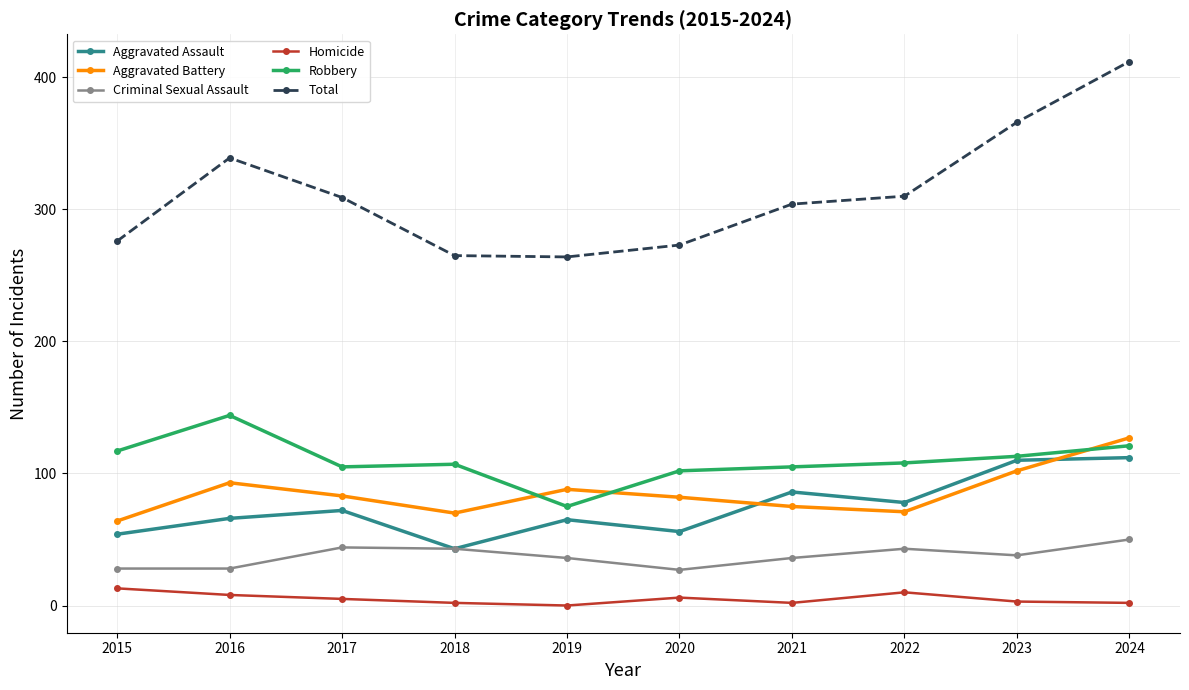

What is the difference between the second highest and second lowest values in the Total series?

101